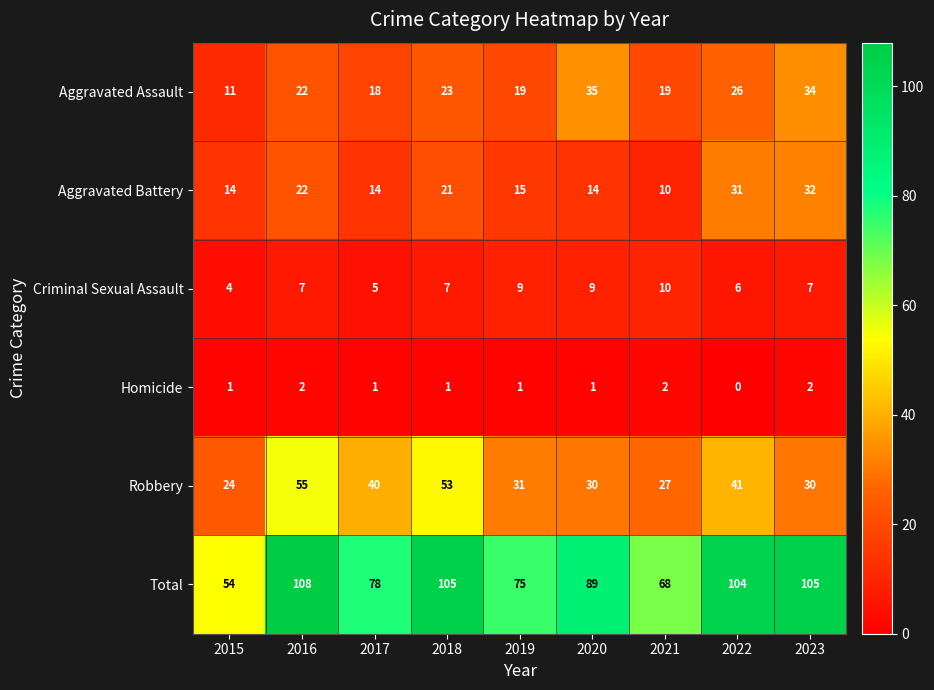

What is the difference between the highest and lowest values at 2022?

104